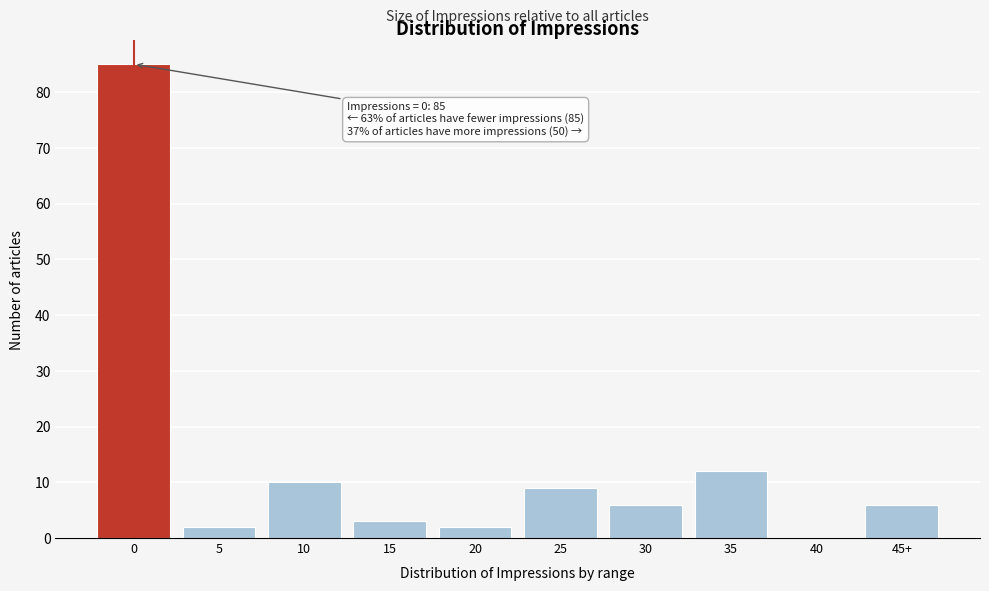

Reading left to right, transcribe all the data shown in this chart.

0=85	5=2	10=10	15=3	20=2	25=9	30=6	35=12	40=0	45+=6